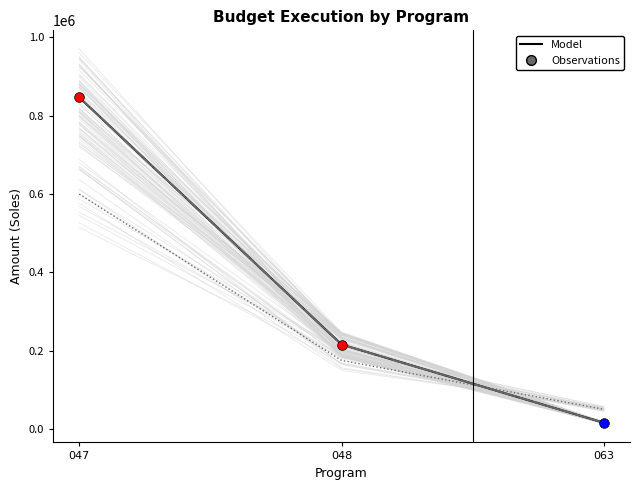

What is the lowest value of the pim series?

16218